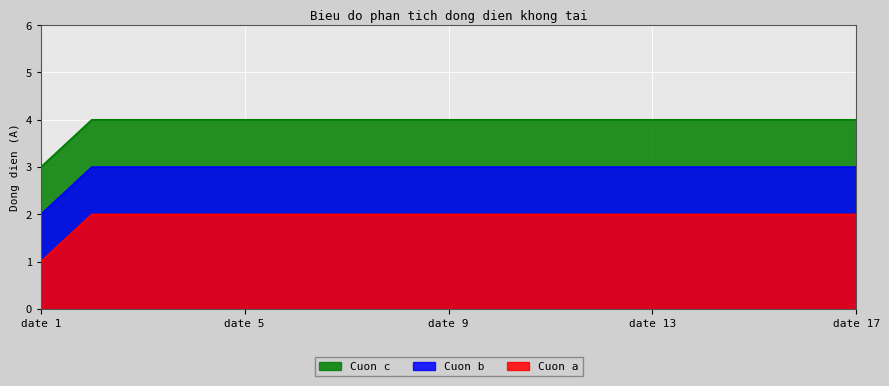

What are all the series names shown in the legend?

Cuon c, Cuon b, Cuon a